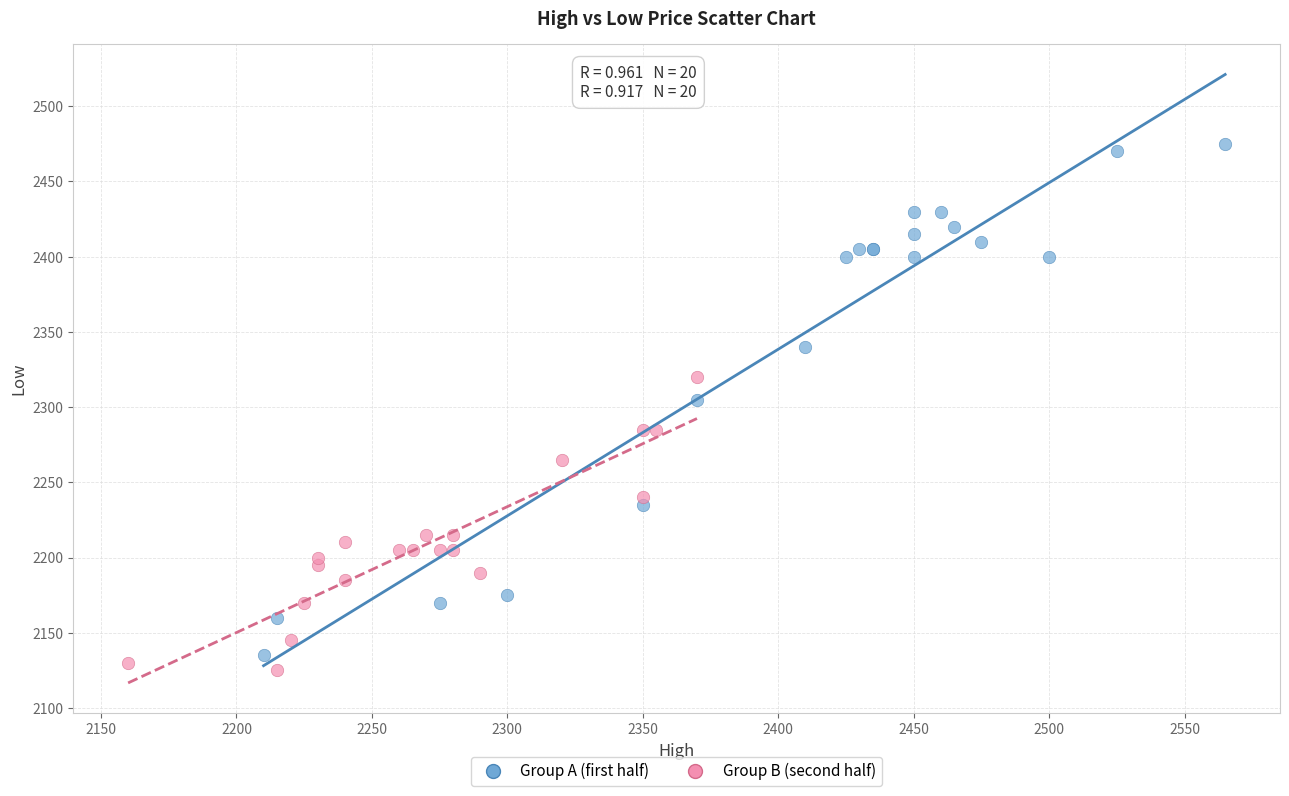

What are all the series names shown in the legend?

Group A (first half), Group B (second half)